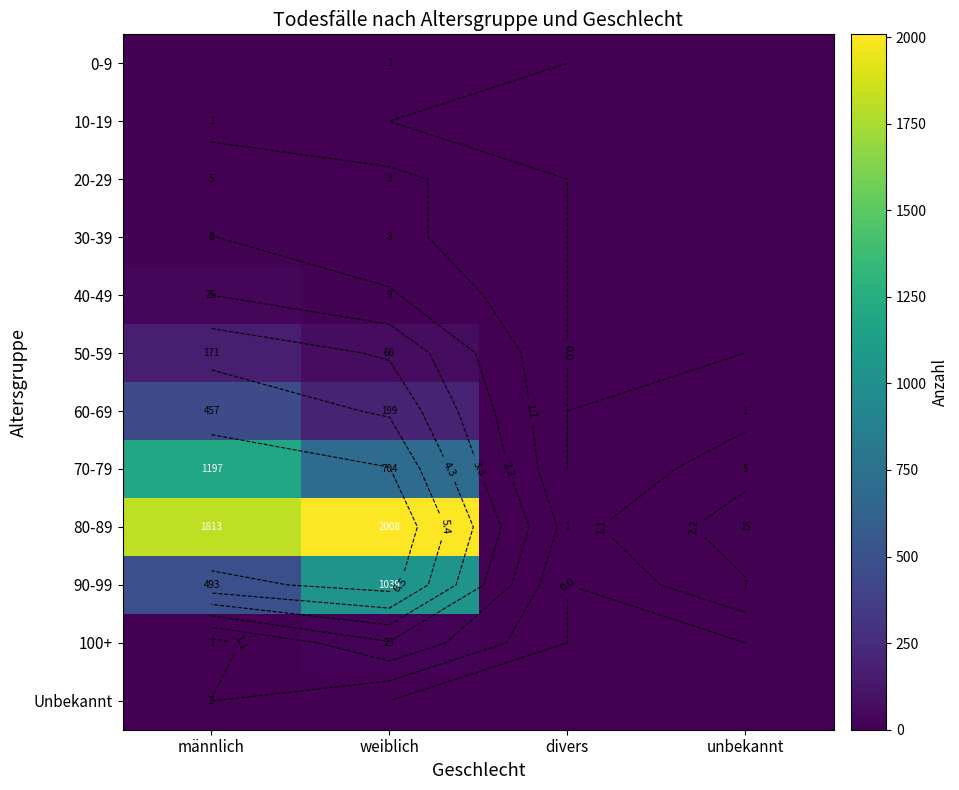

Which label corresponds to the largest value in the chart?

weiblich